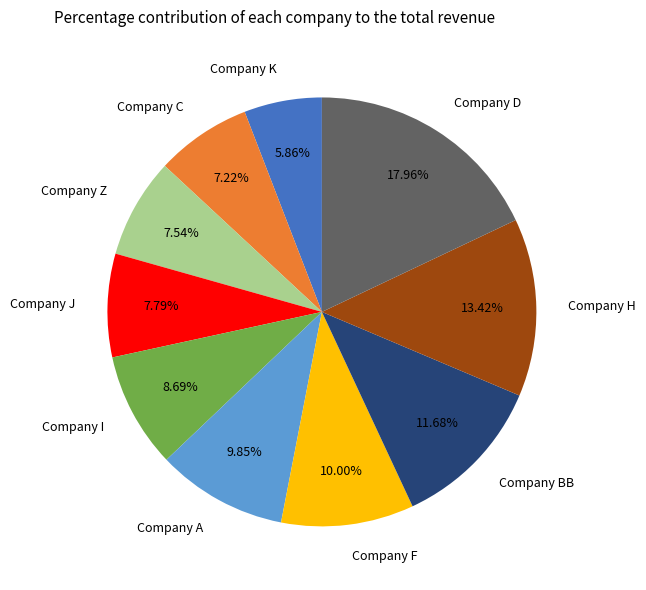

Which slice is the smallest?

Company K